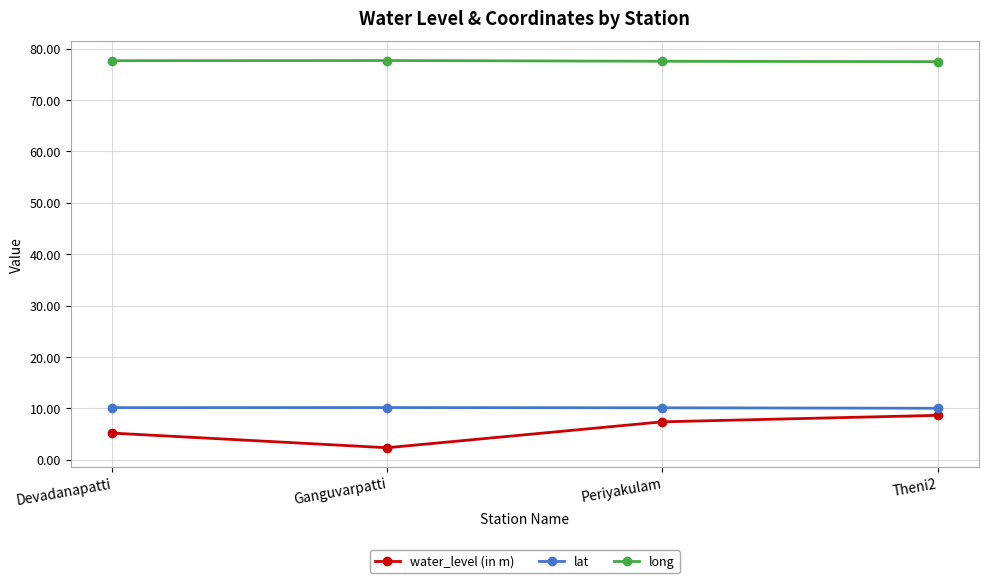

True or false: lat and long intersect in this chart.

False